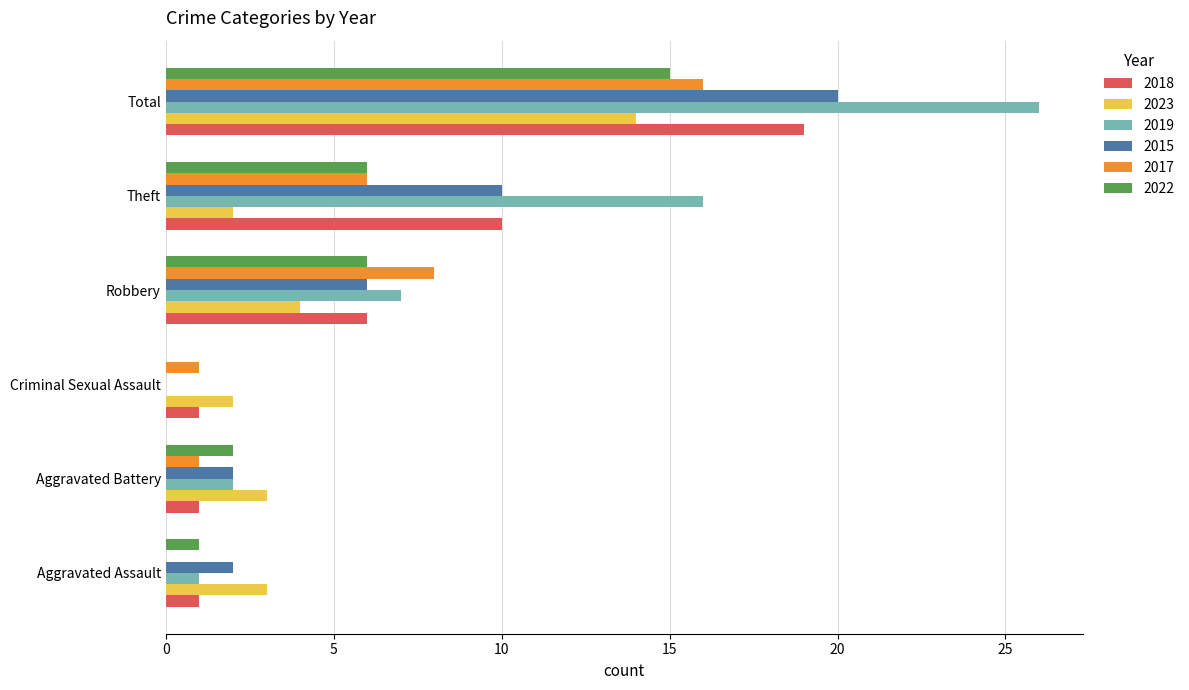

The 2018 series shows 19 at Total. True or false?

True